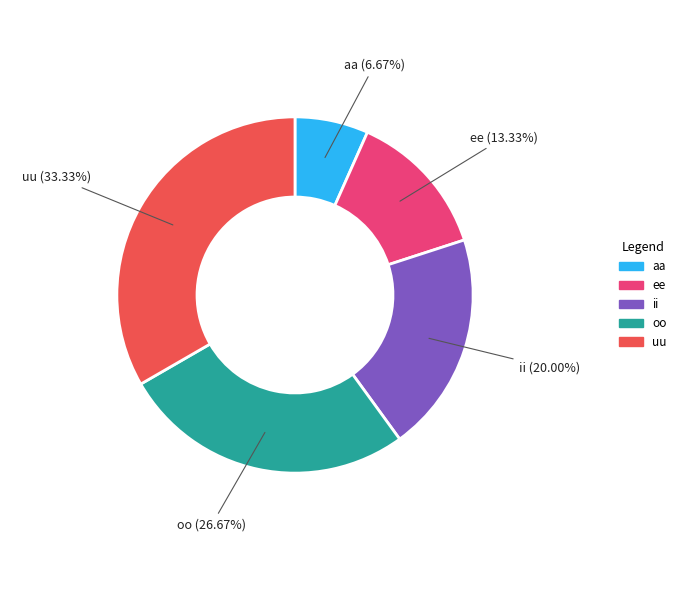

How many segments does this pie chart have?

5